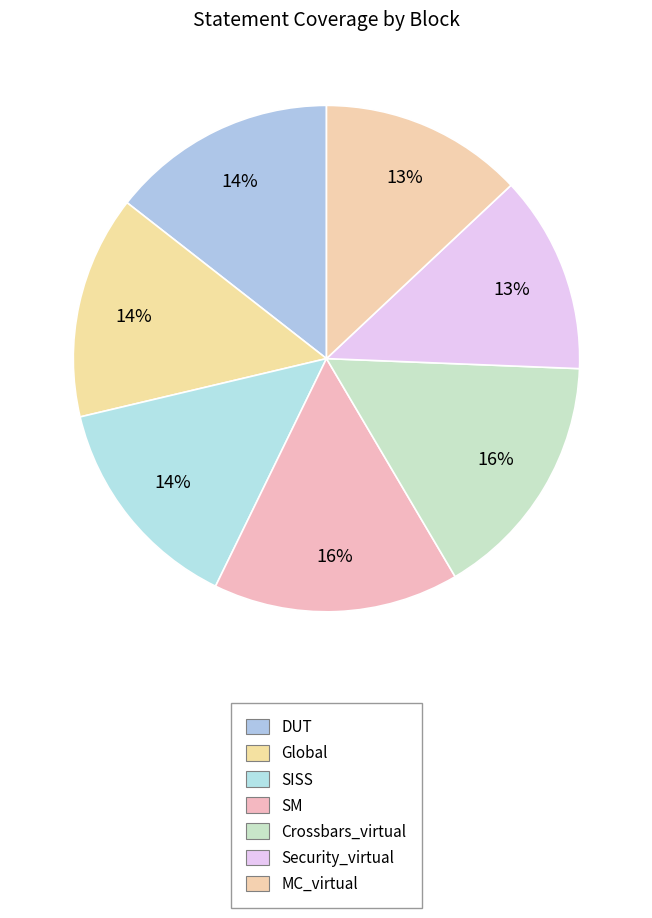

Count the number of slices in the pie.

7